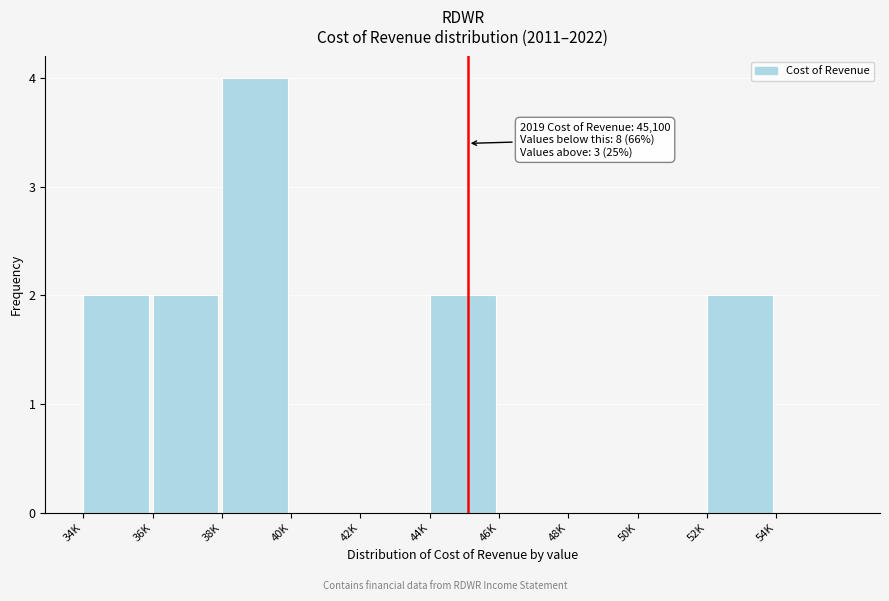

Reading left to right, extract all data points from this chart.

34K=2	36K=2	38K=4	40K=0	42K=0	44K=2	46K=0	48K=0	50K=0	52K=2	54K=0